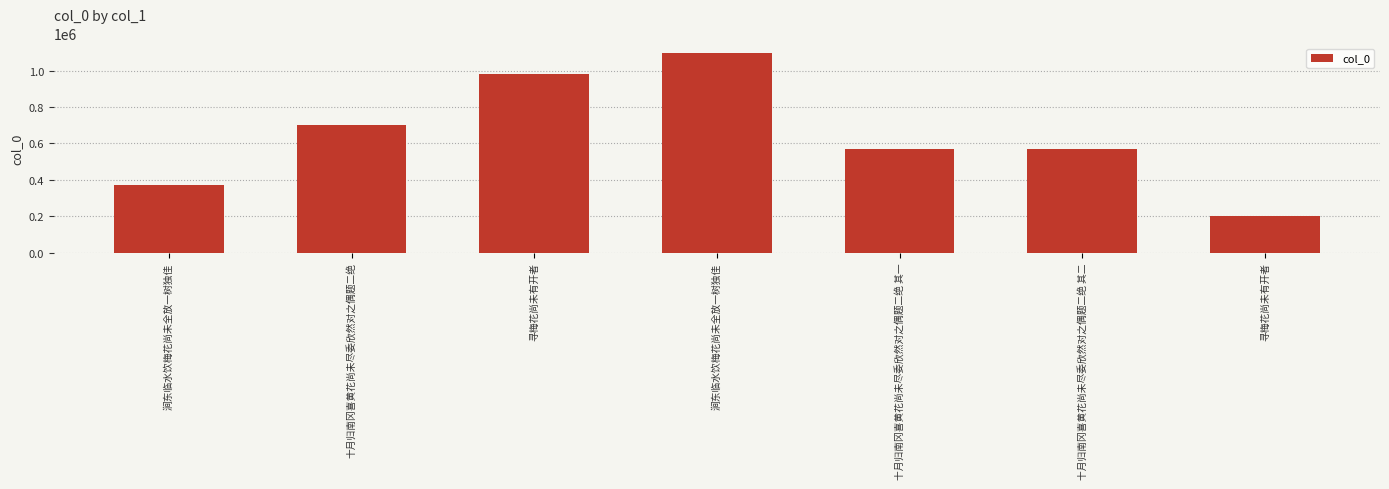

How many distinct data groups are displayed?

1